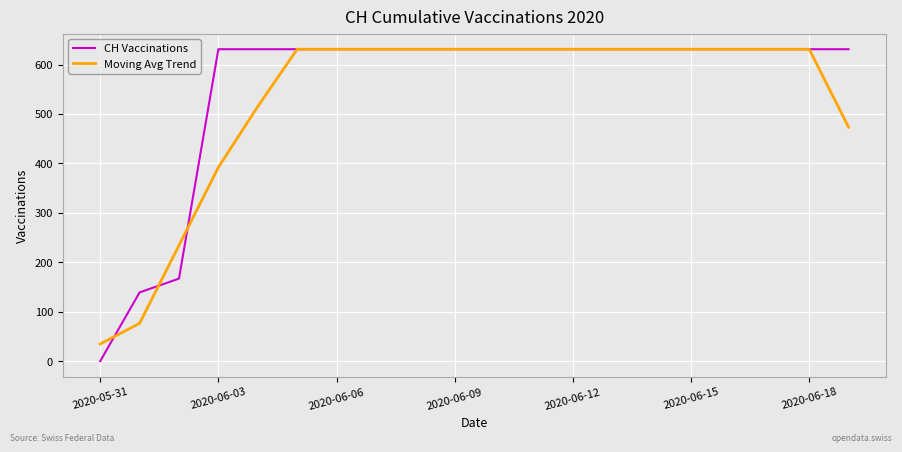

Which series has the widest spread of values?

CH Vaccinations